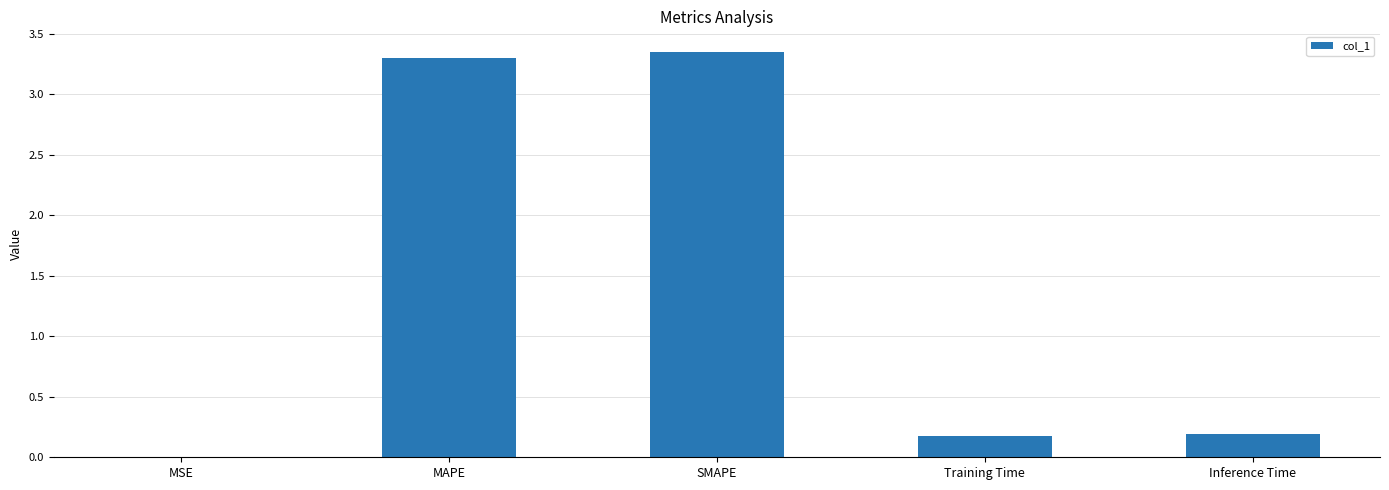

Between MSE and Inference Time, which is larger?

Inference Time